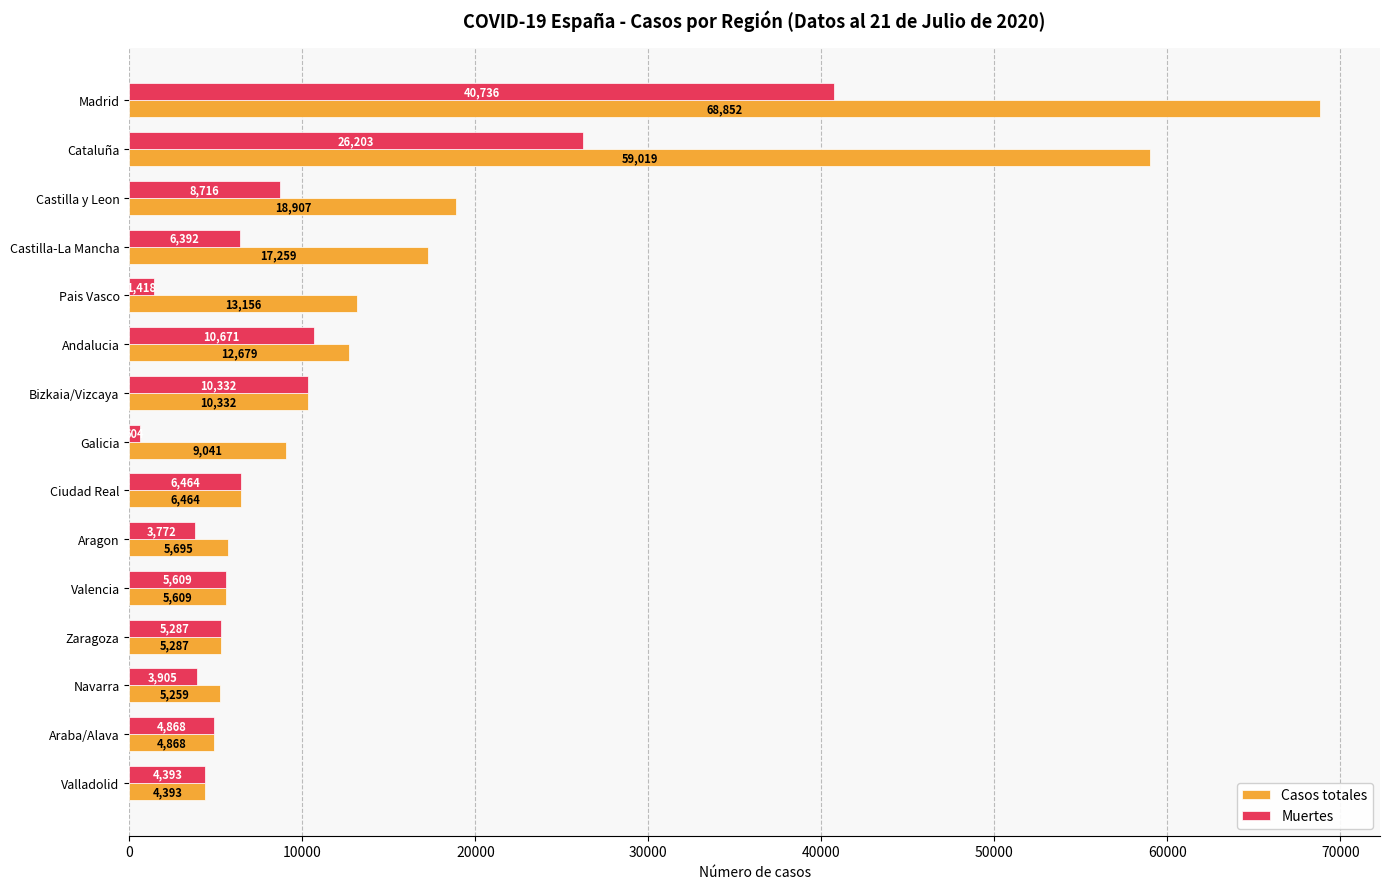

At which category is the sum across all series the highest?

Madrid